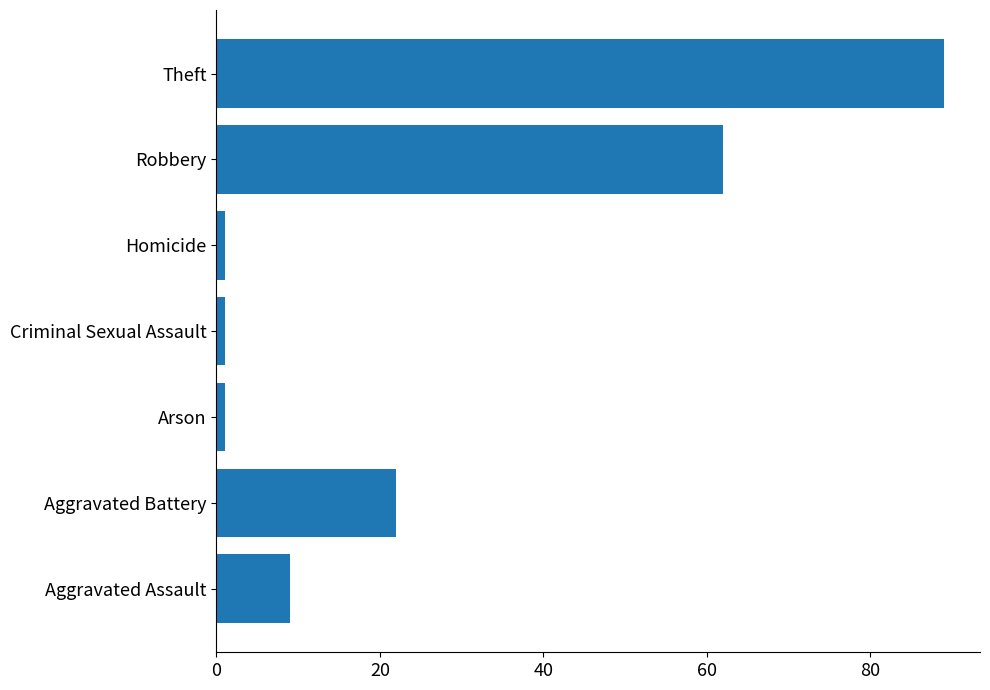

What is the maximum value shown in the chart?

89